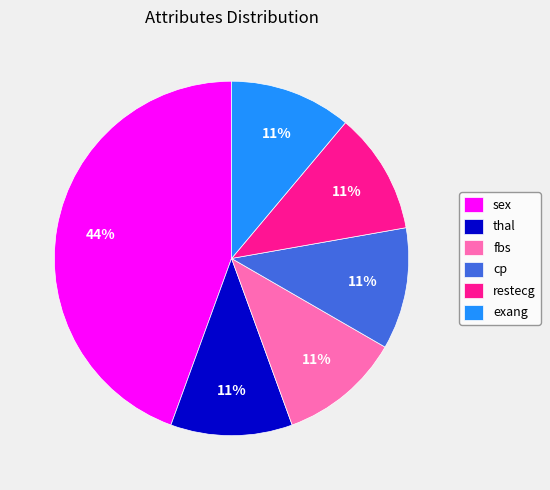

Is the sum of restecg and sex greater than half?

Yes